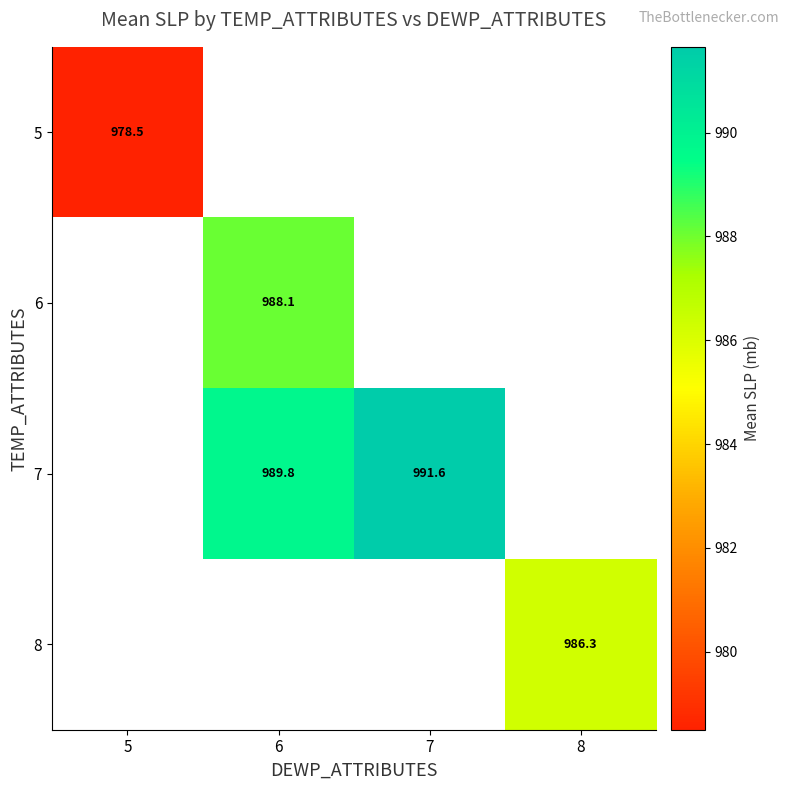

The value of 6 at 6 is 988.1. True or false?

True